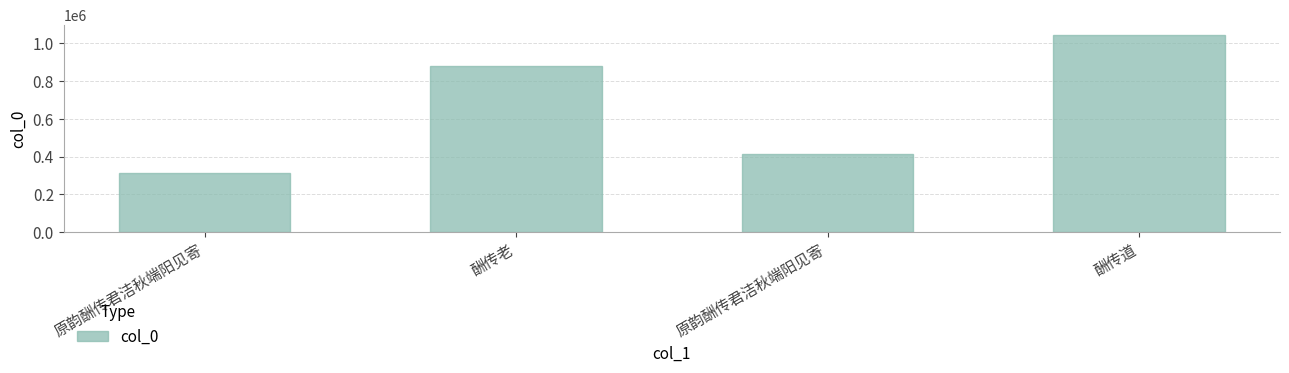

Does the chart contain stacked bars?

No